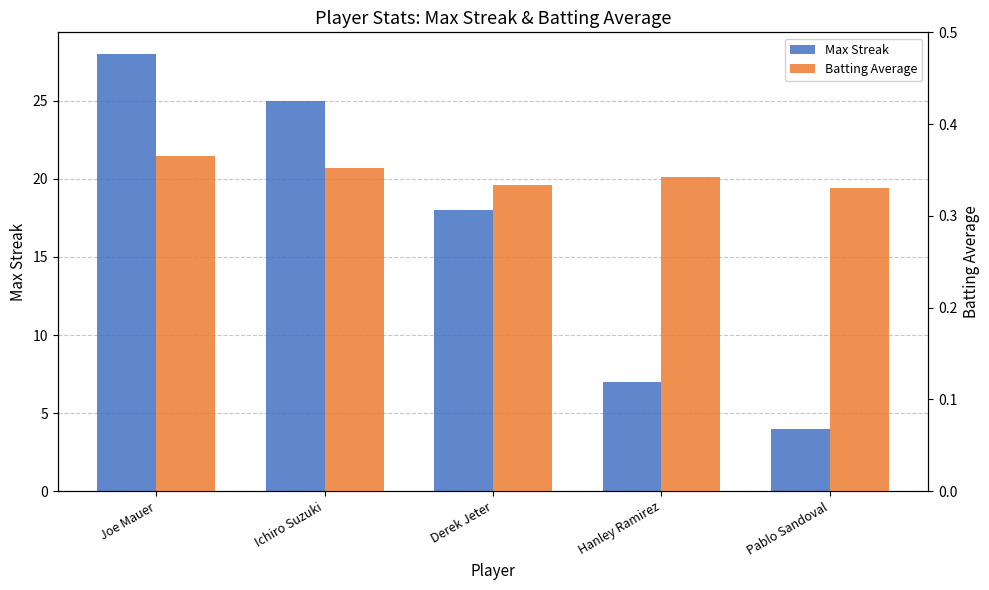

Between Joe Mauer and Pablo Sandoval, which series saw the biggest shift?

Max Streak